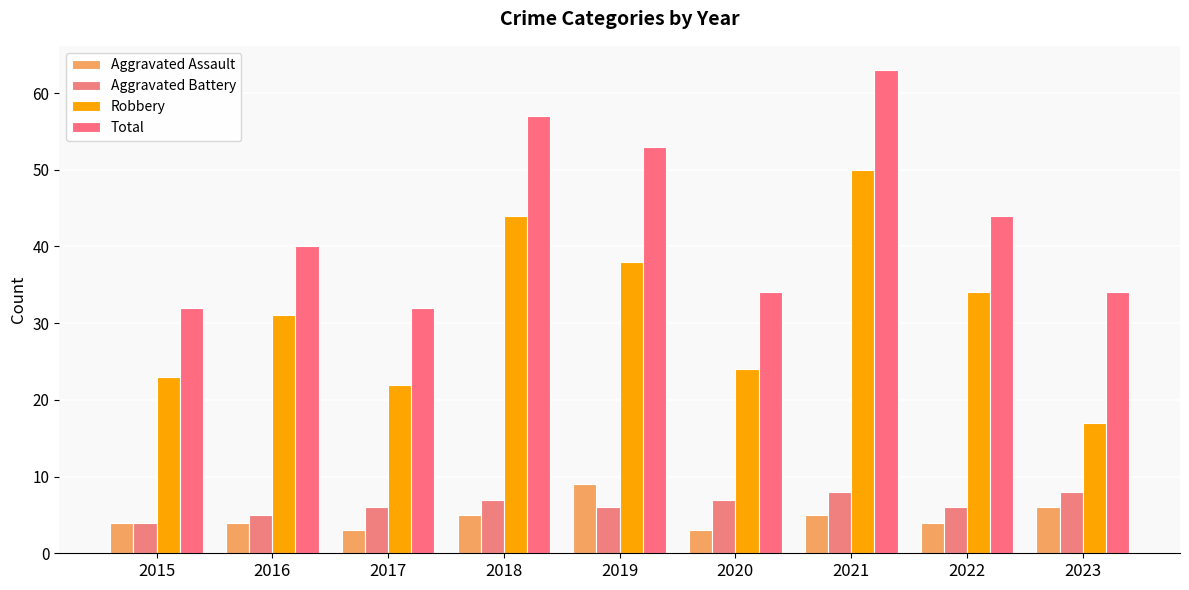

What is the value of the Aggravated Assault bar at the 3rd from the left?

3